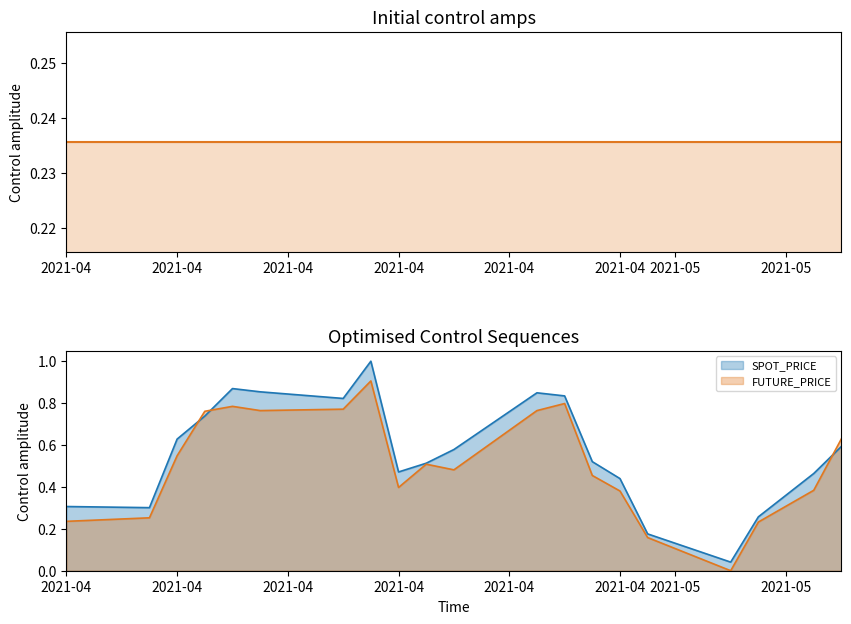

What is the sum of the SPOT_PRICE values at 2021-04-19 and 2021-04-20?

1.8